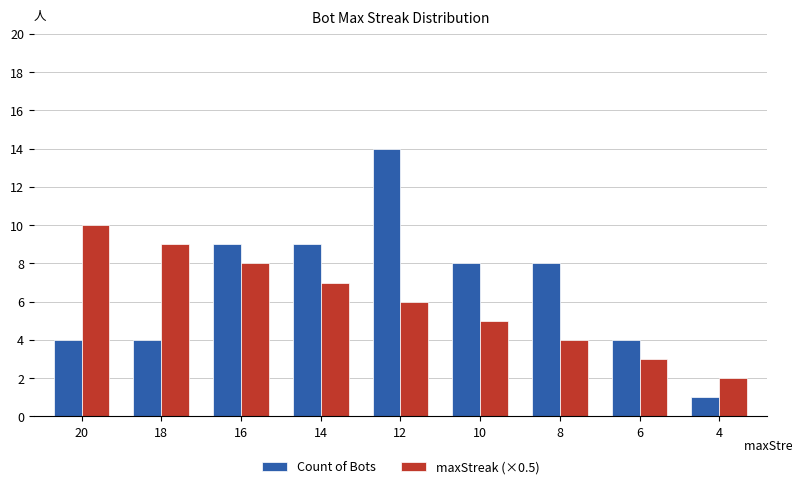

Reading right to left, list all the values displayed in this chart.

Count of Bots: 1	4	8	8	14	9	9	4	4
maxStreak (×0.5): 2	3	4	5	6	7	8	9	10